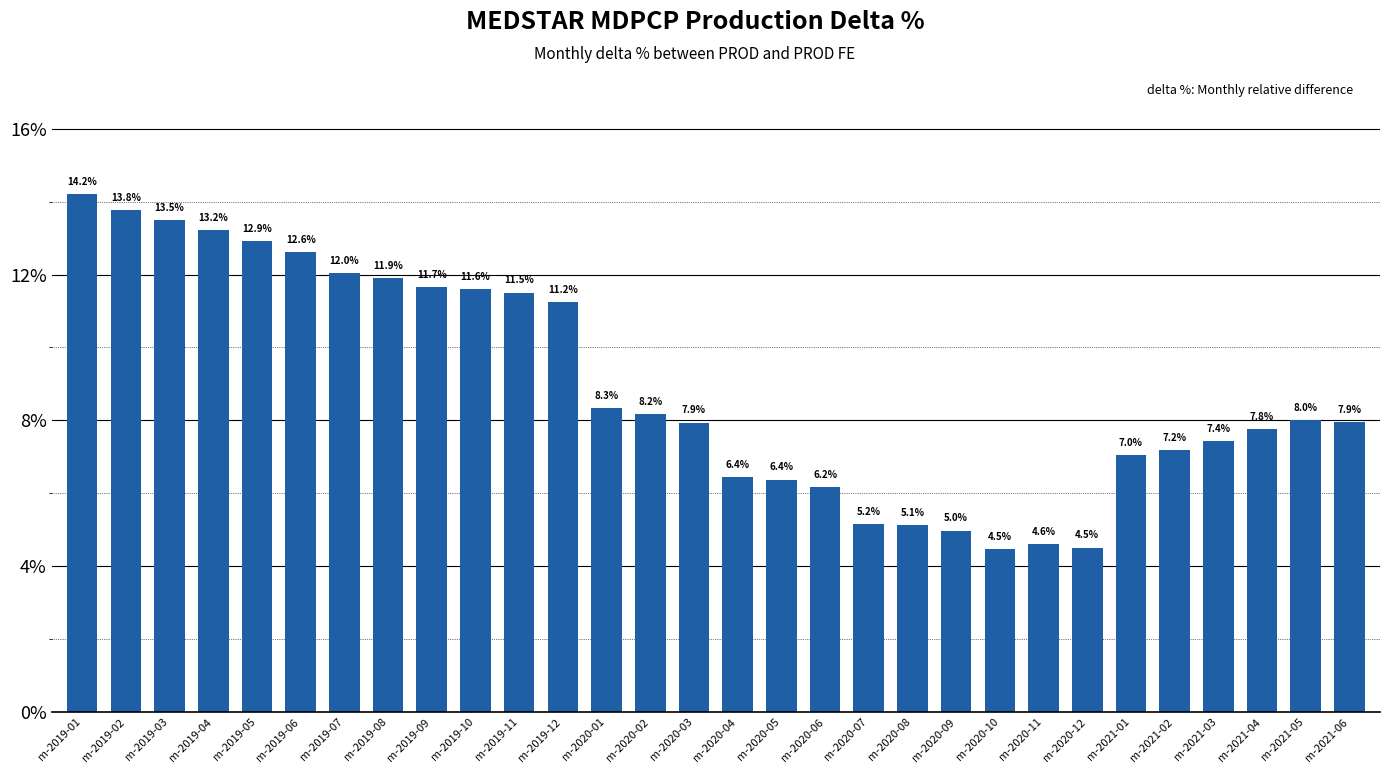

At which label is the value closest to 9?

m-2020-01